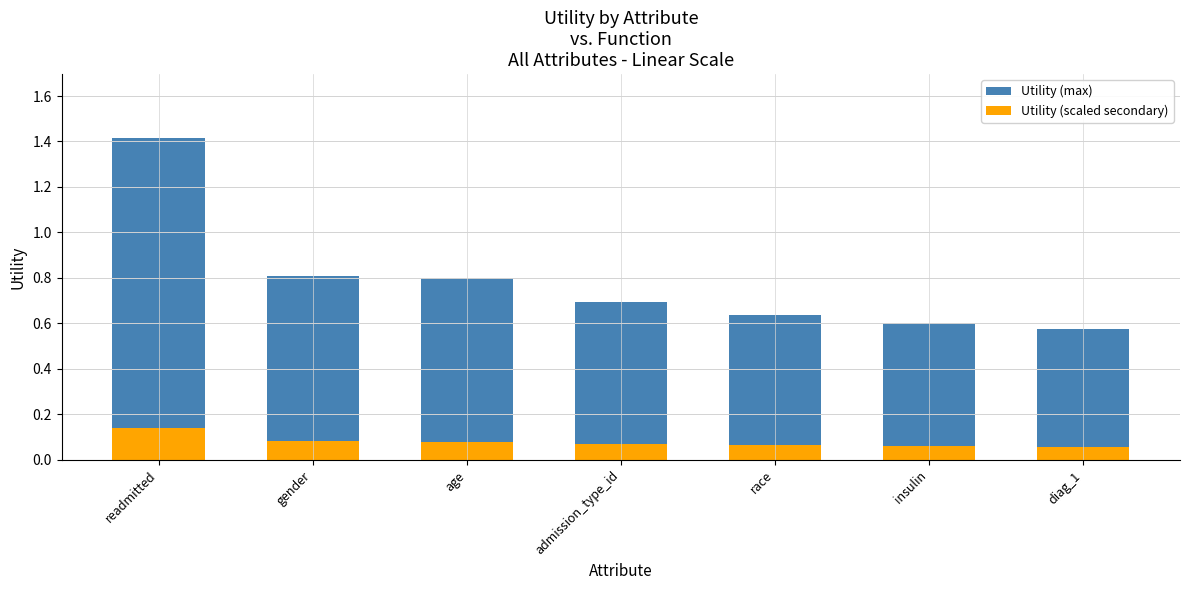

Which series has the widest spread of values?

Utility (max)